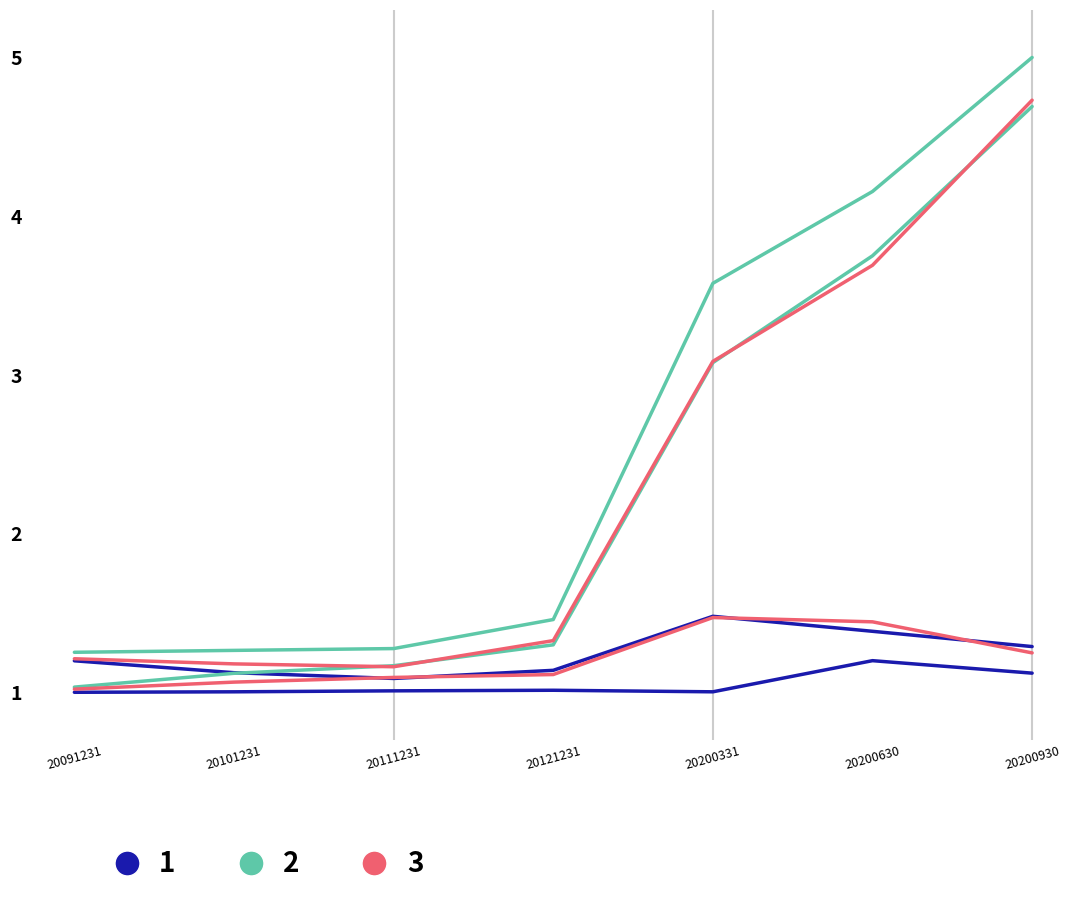

Is this an area chart (filled region under the line)?

No